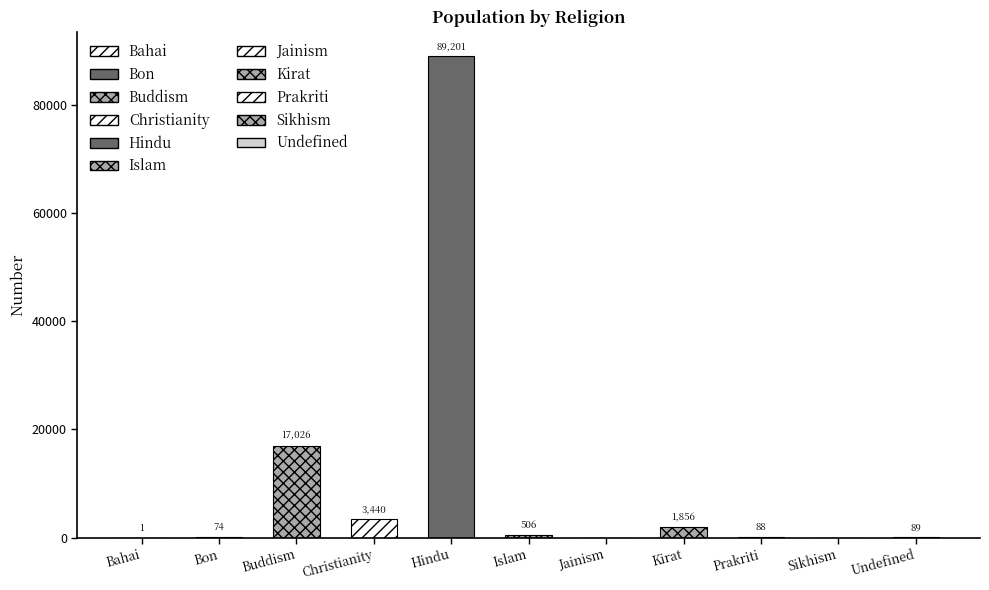

Rank the categories by value from highest to lowest.

Hindu, Buddism, Christianity, Kirat, Islam, Undefined, Prakriti, Bon, Bahai, Jainism, Sikhism